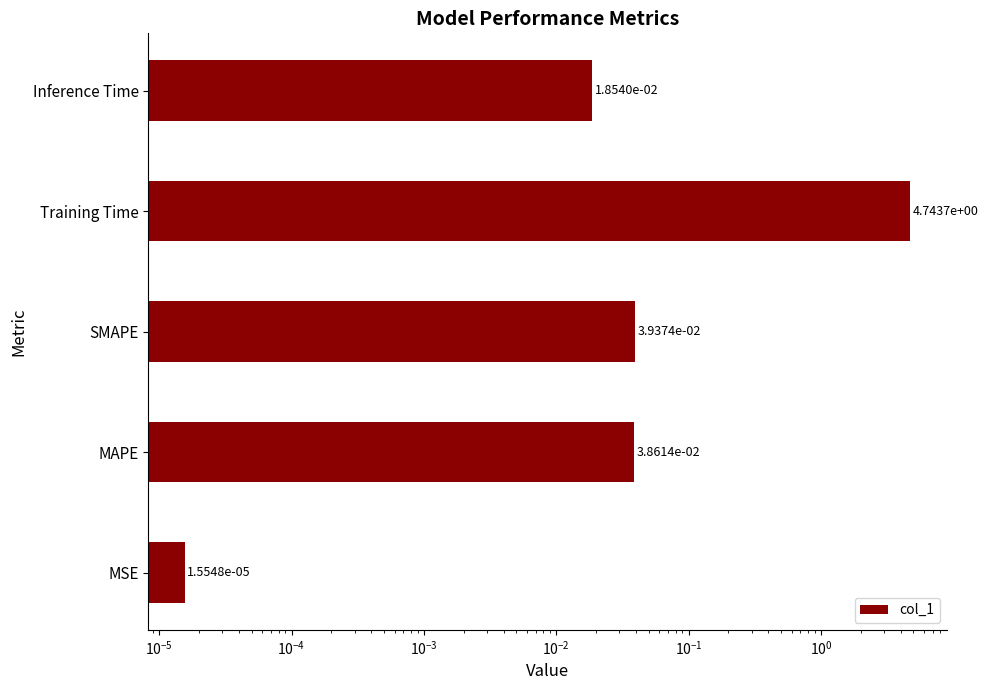

True or false: the data shows 0.1 at SMAPE.

False